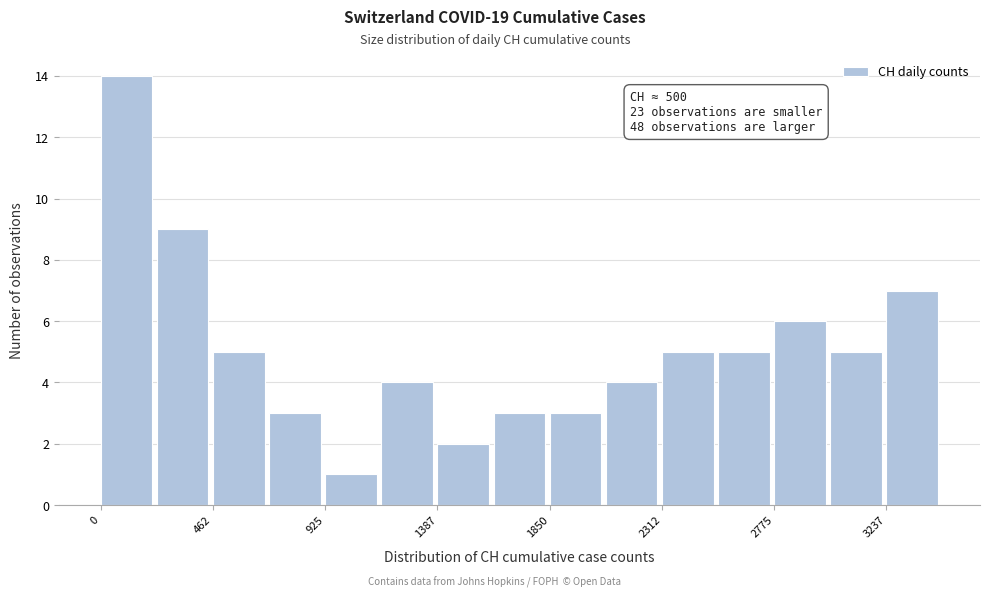

Which range on the x-axis has the tallest bar?

0 to 250